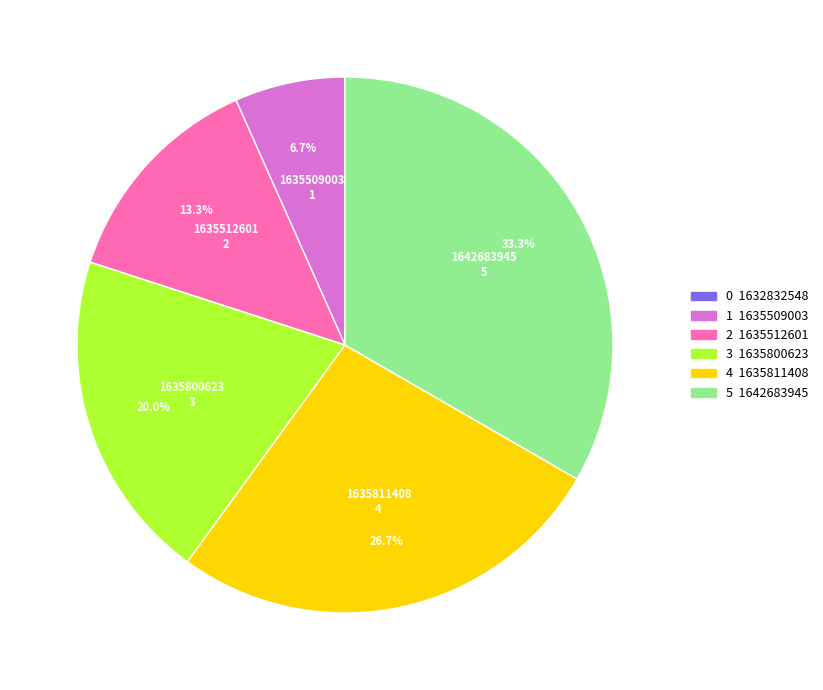

Is there a majority slice in this chart?

No